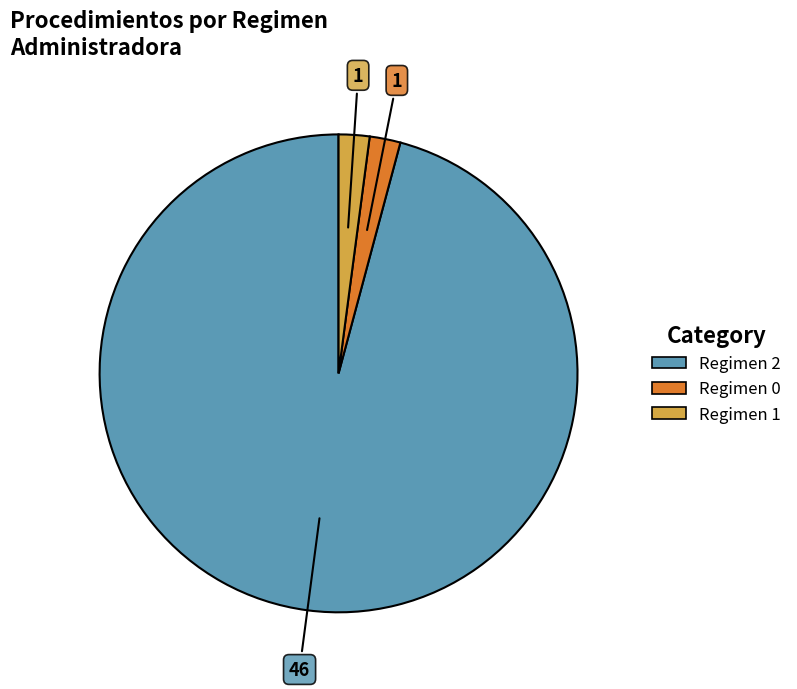

Does any single category account for the majority?

Yes